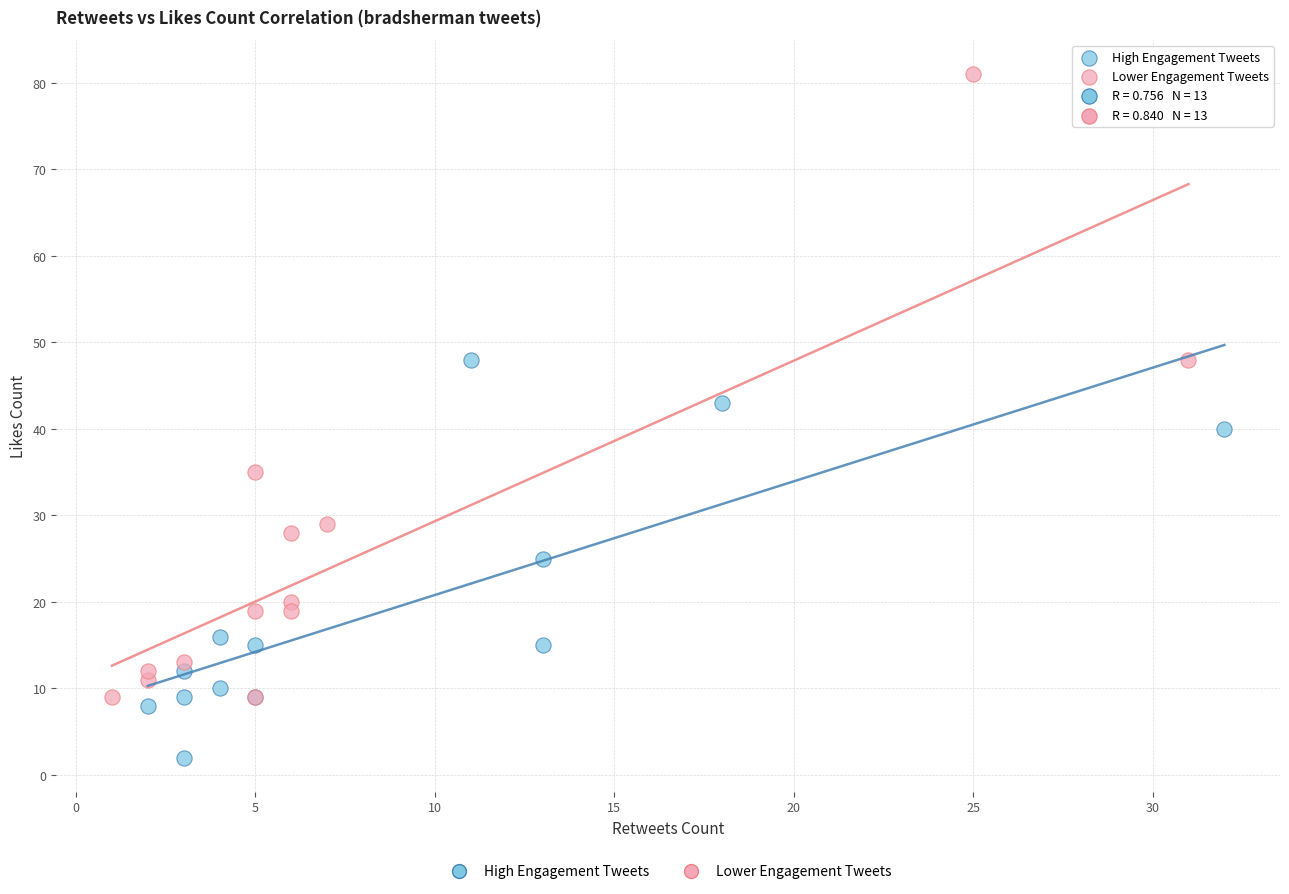

Which series contains the lowest Y value?

High Engagement Tweets